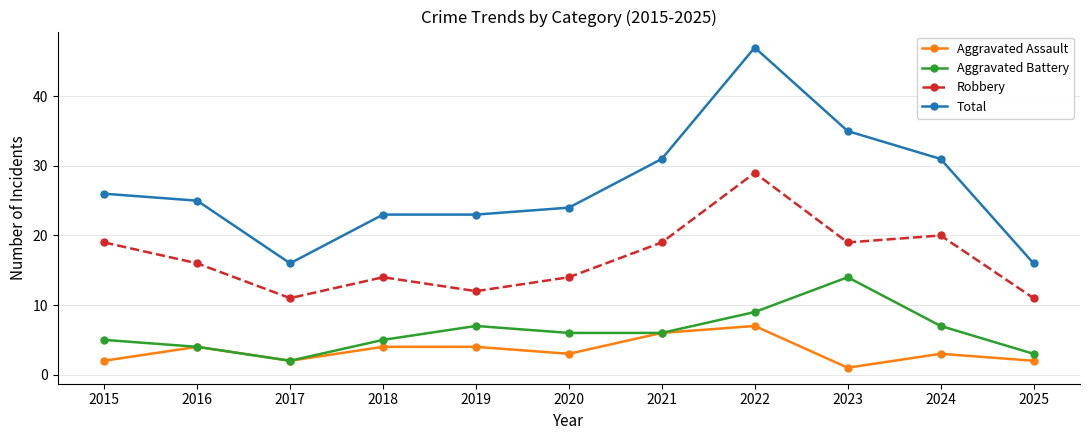

True or false: Aggravated Battery has a value of 5 at 2018.

True